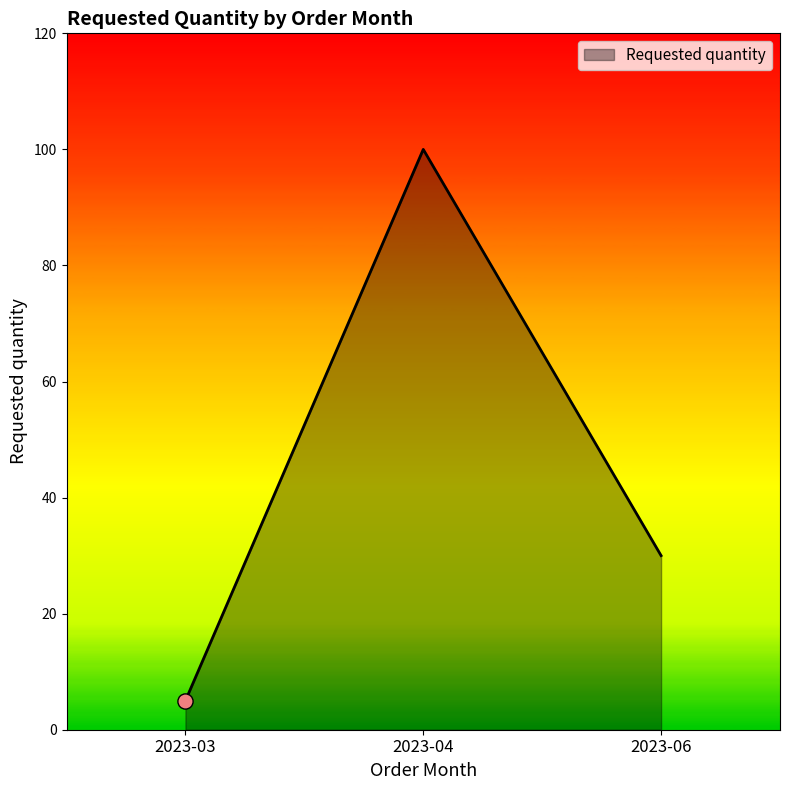

Approximately how many times larger is the value at 2023-06 compared to 2023-03?

6.0